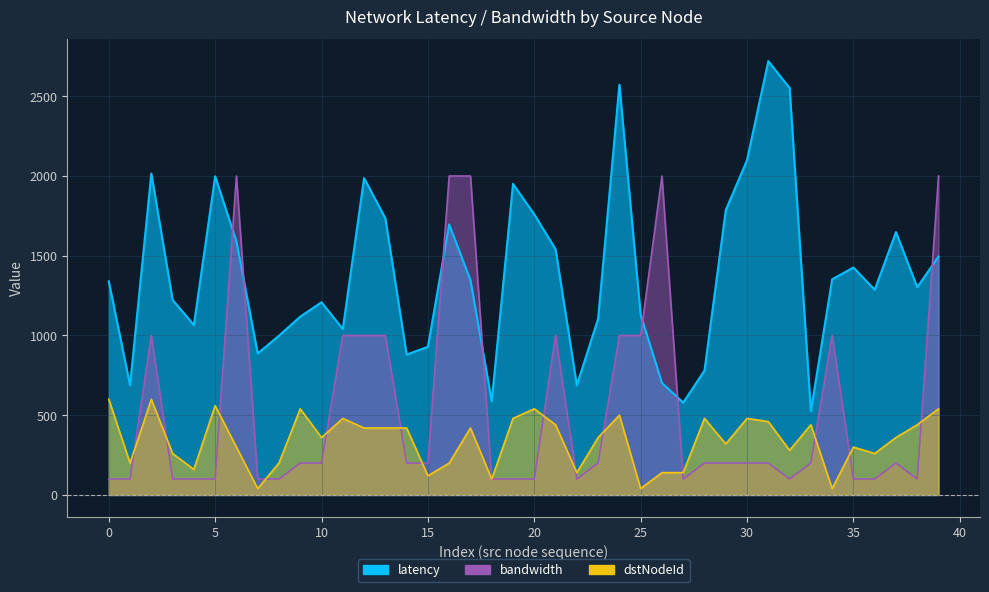

What is the spread (max minus min) of values at 23?

1448.2